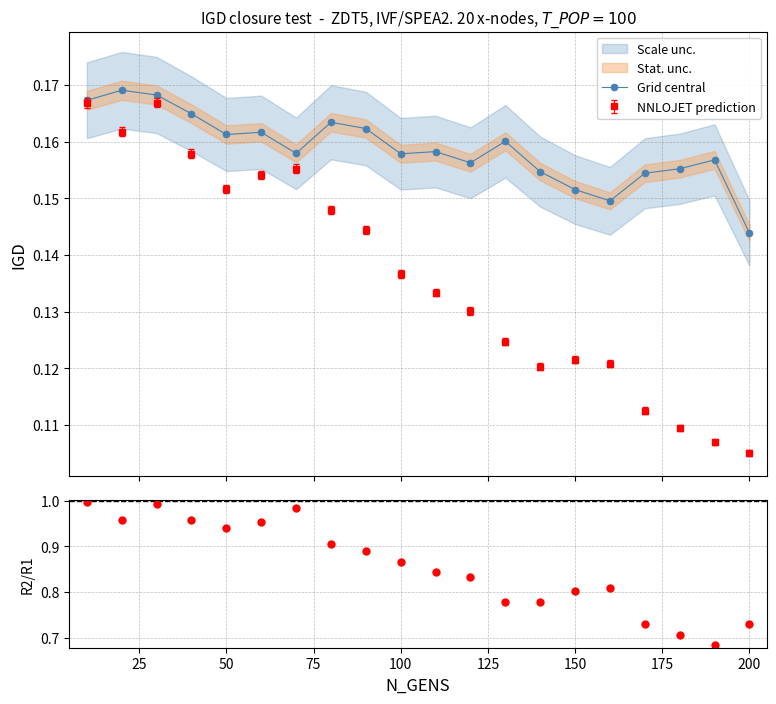

Which series has the widest spread of values?

R2/R1